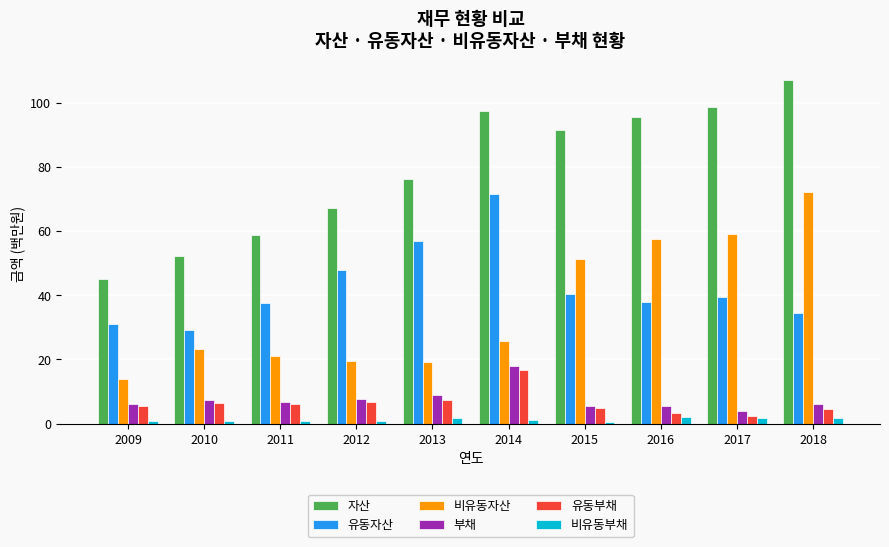

Which series has the largest total across all categories?

자산